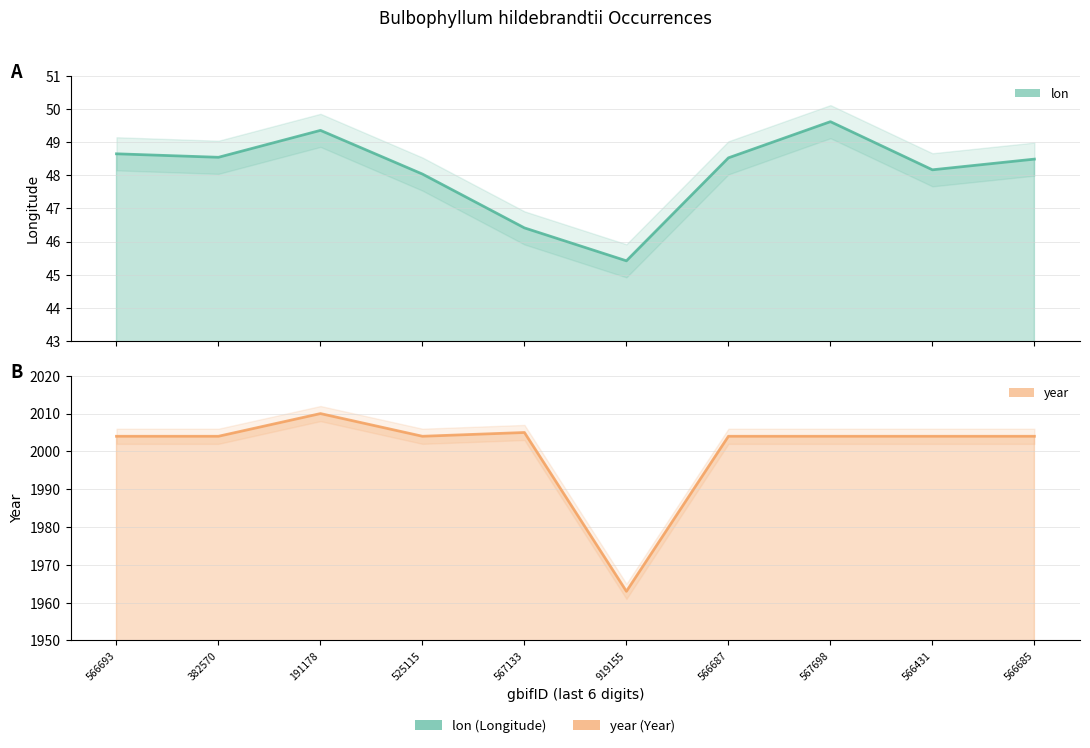

True or false: year and lon intersect in this chart.

False